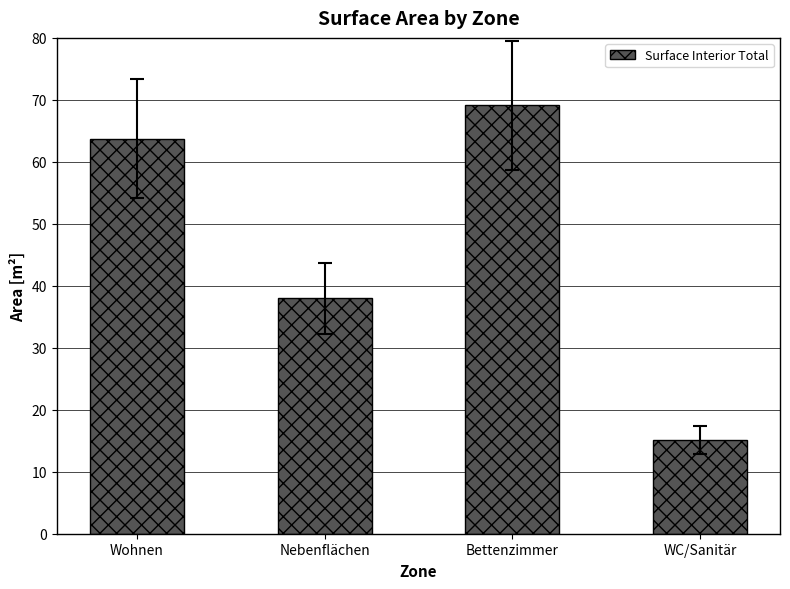

What is the smallest value displayed?

15.1